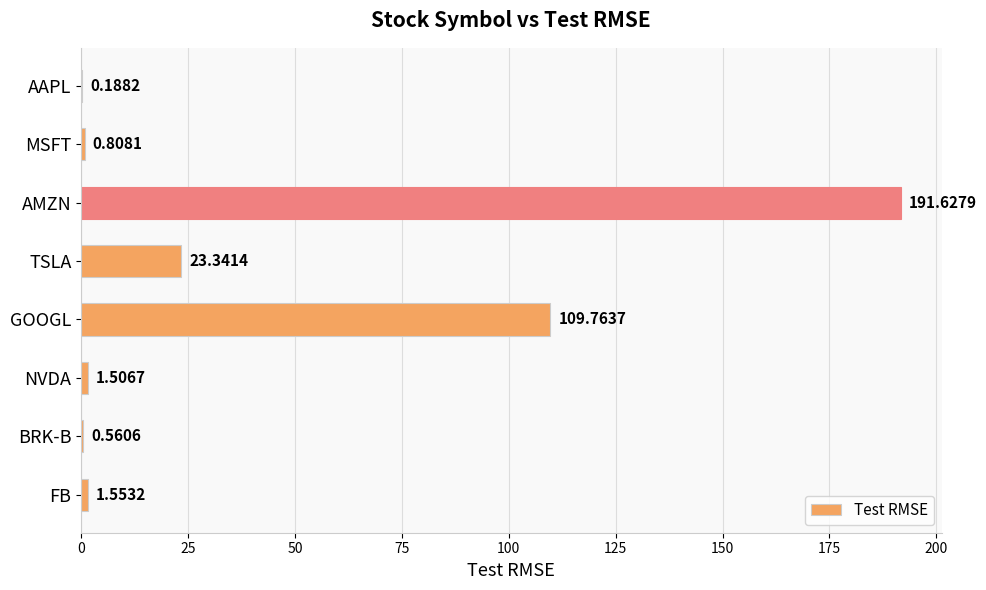

What is the sum of the values at BRK-B and AAPL?

0.7